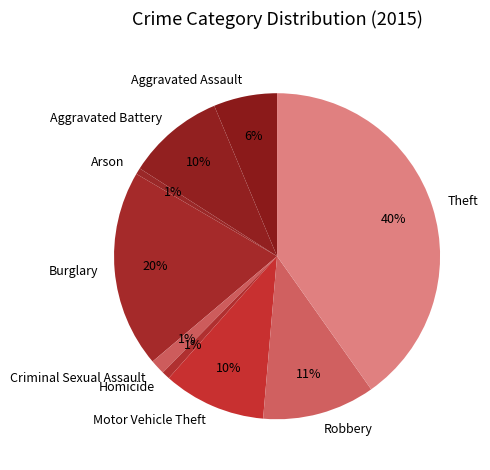

True or false: Motor Vehicle Theft accounts for 10% of the total.

True